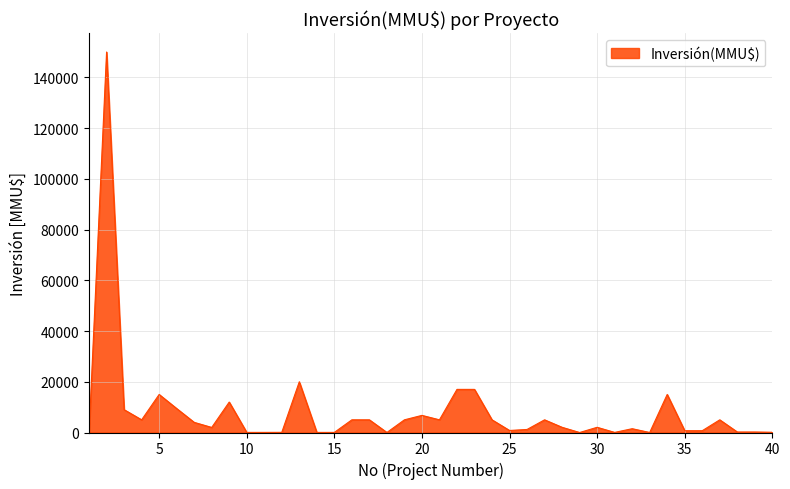

Does the chart have visible grid lines?

Yes